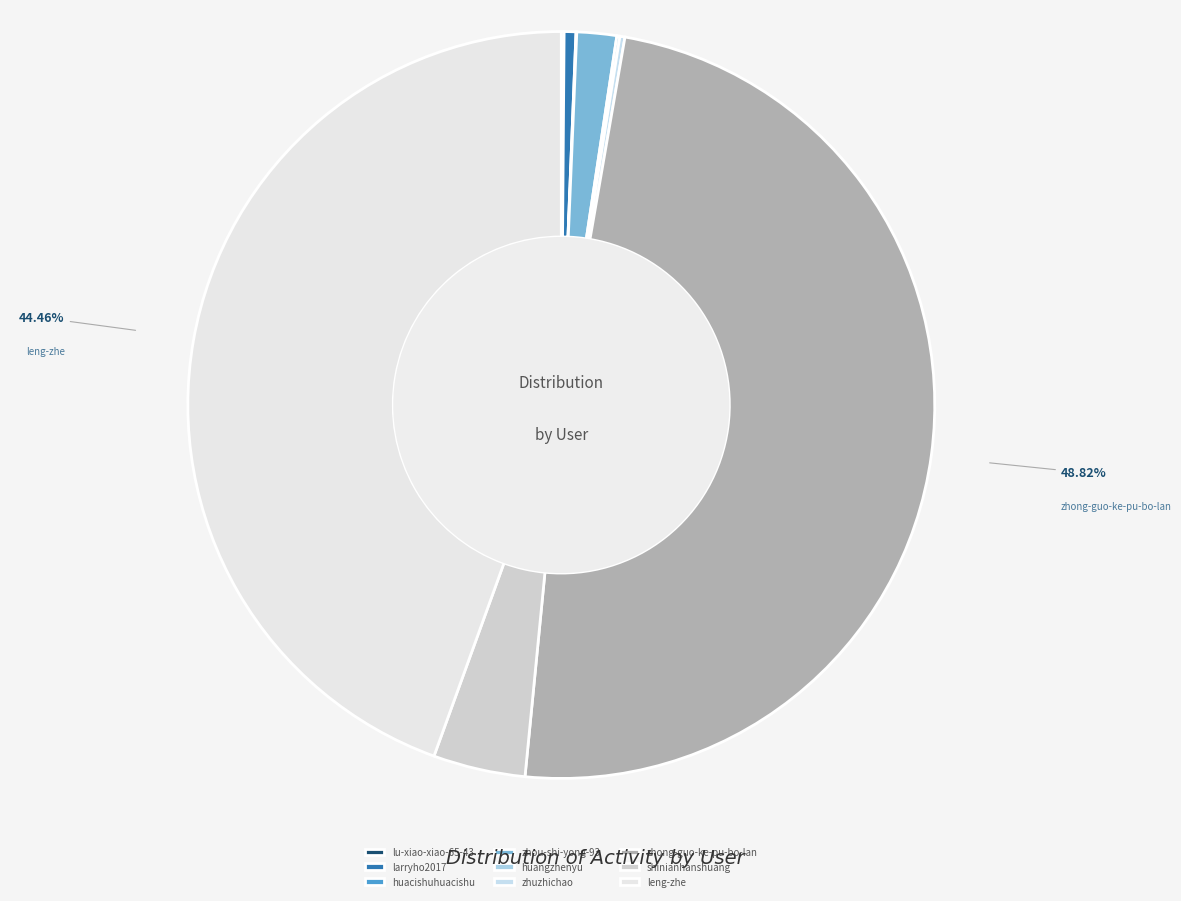

Which slice is the largest?

zhong-guo-ke-pu-bo-lan